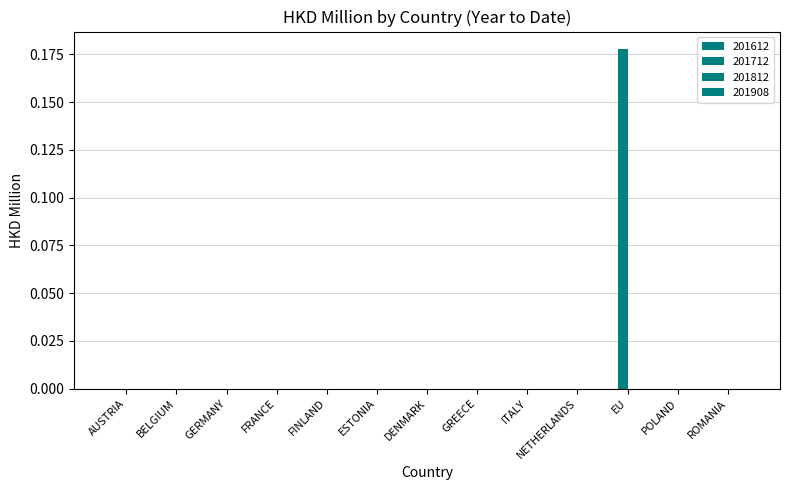

Are the bars horizontal?

No